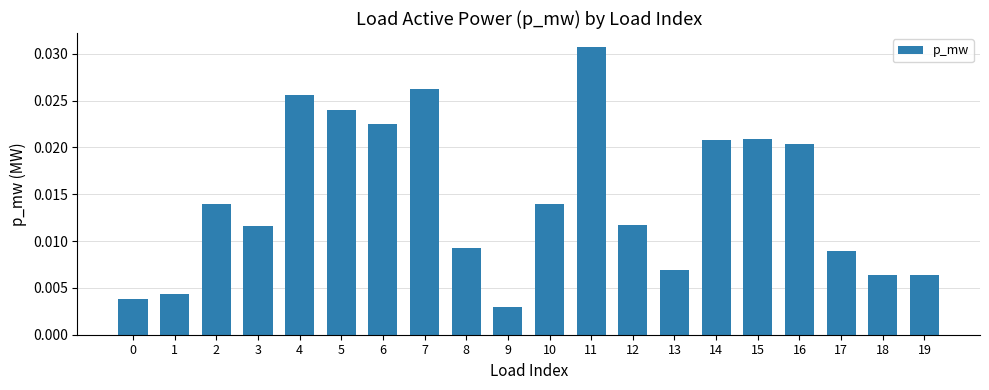

Which category has the lowest value across all series?

9